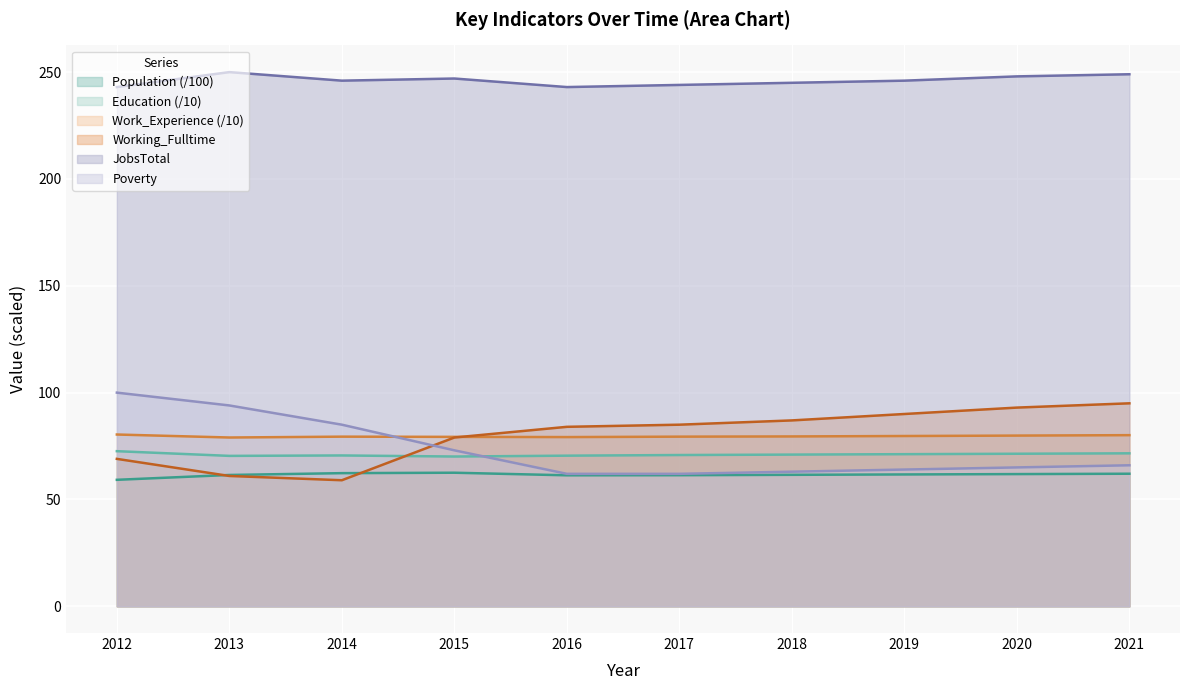

How many series are shown in this chart?

6